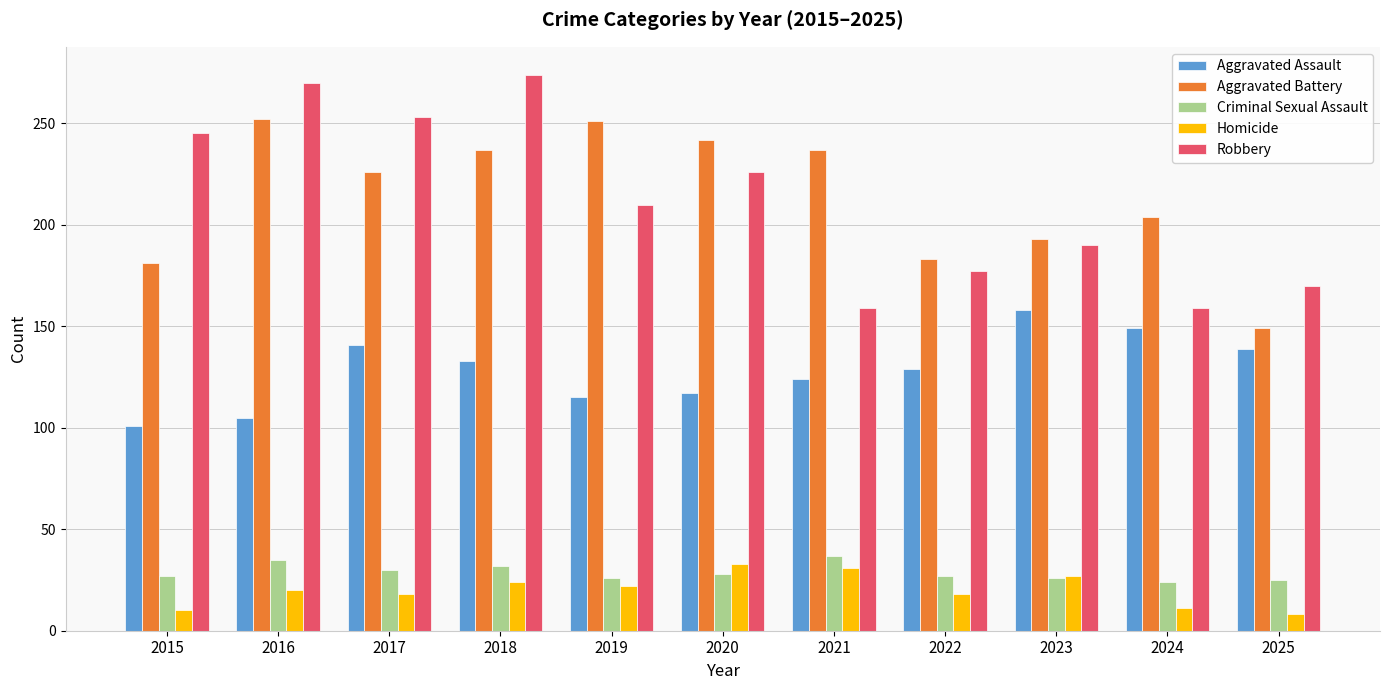

How many groups of bars are there?

11